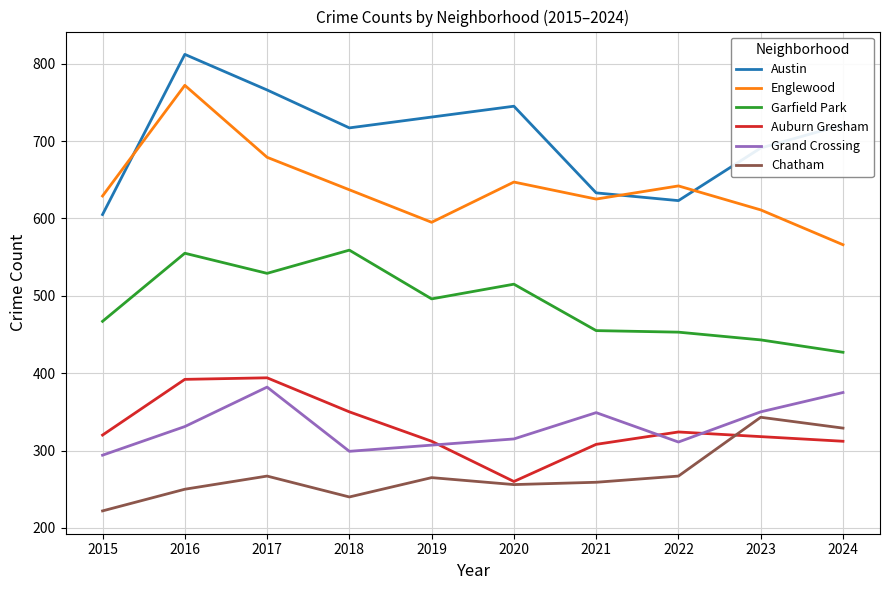

True or false: Garfield Park and Grand Crossing intersect in this chart.

False